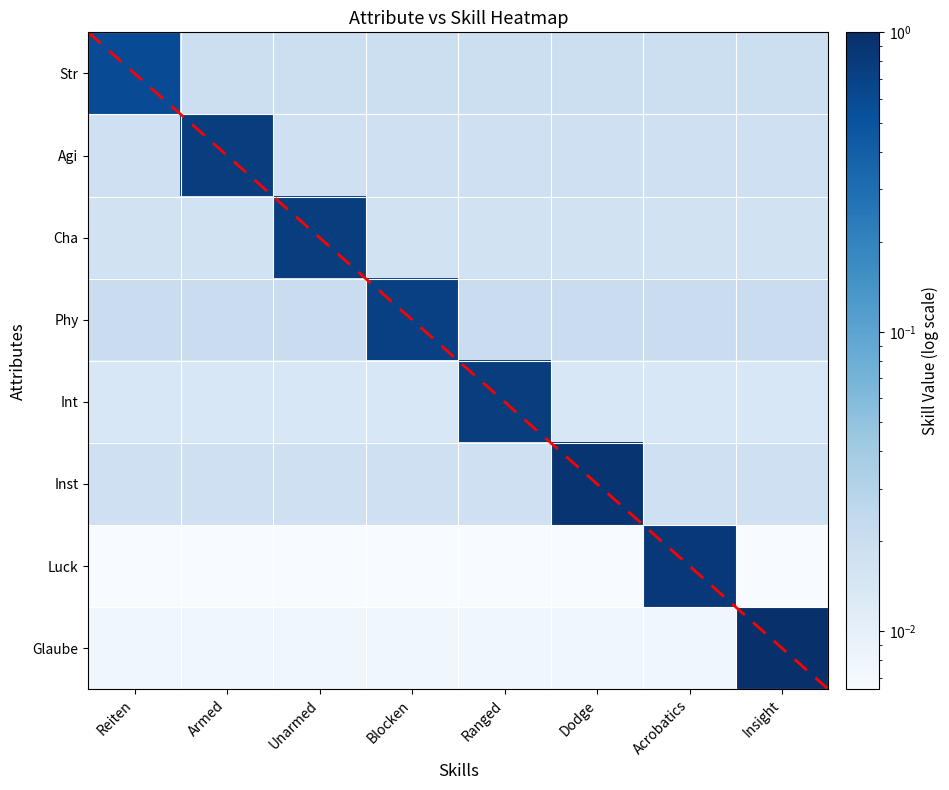

At which category is the sum across all series the highest?

Insight